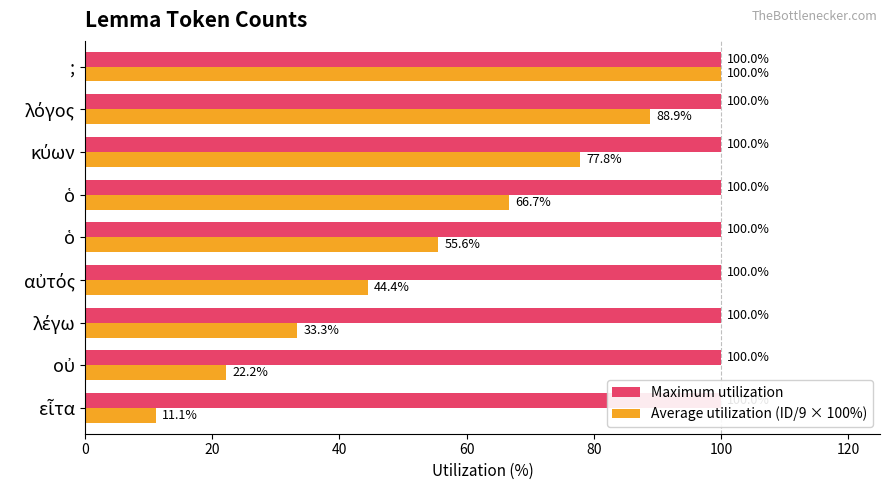

Does the chart contain stacked bars?

No